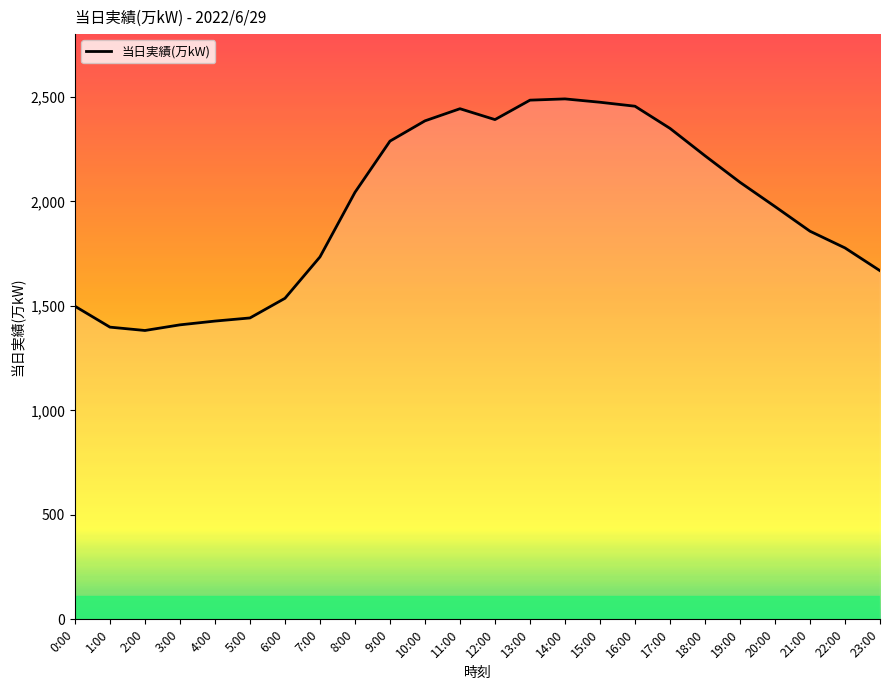

What is the difference between the maximum and minimum values?

1108